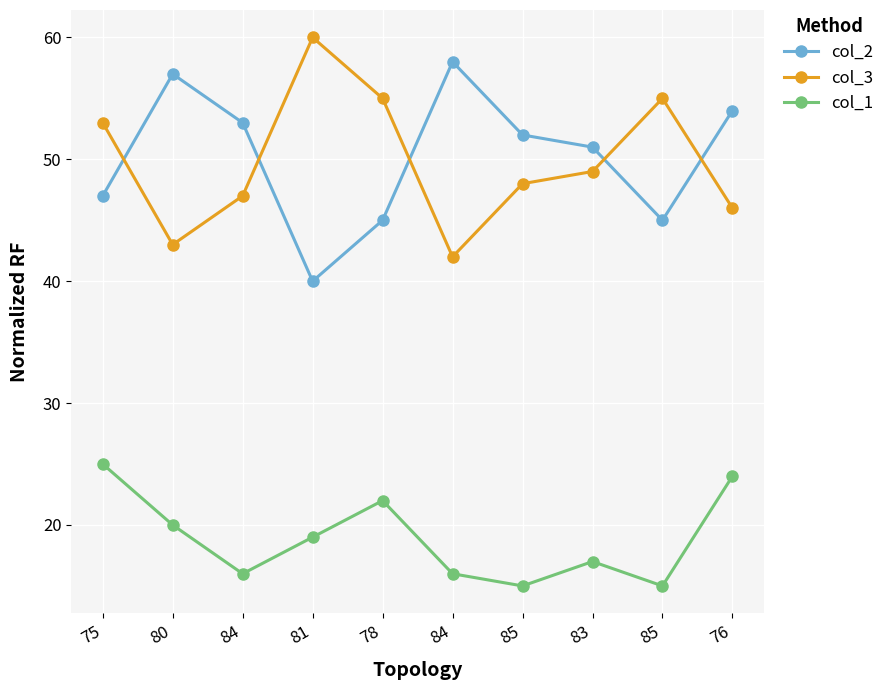

How many series are shown in this chart?

3